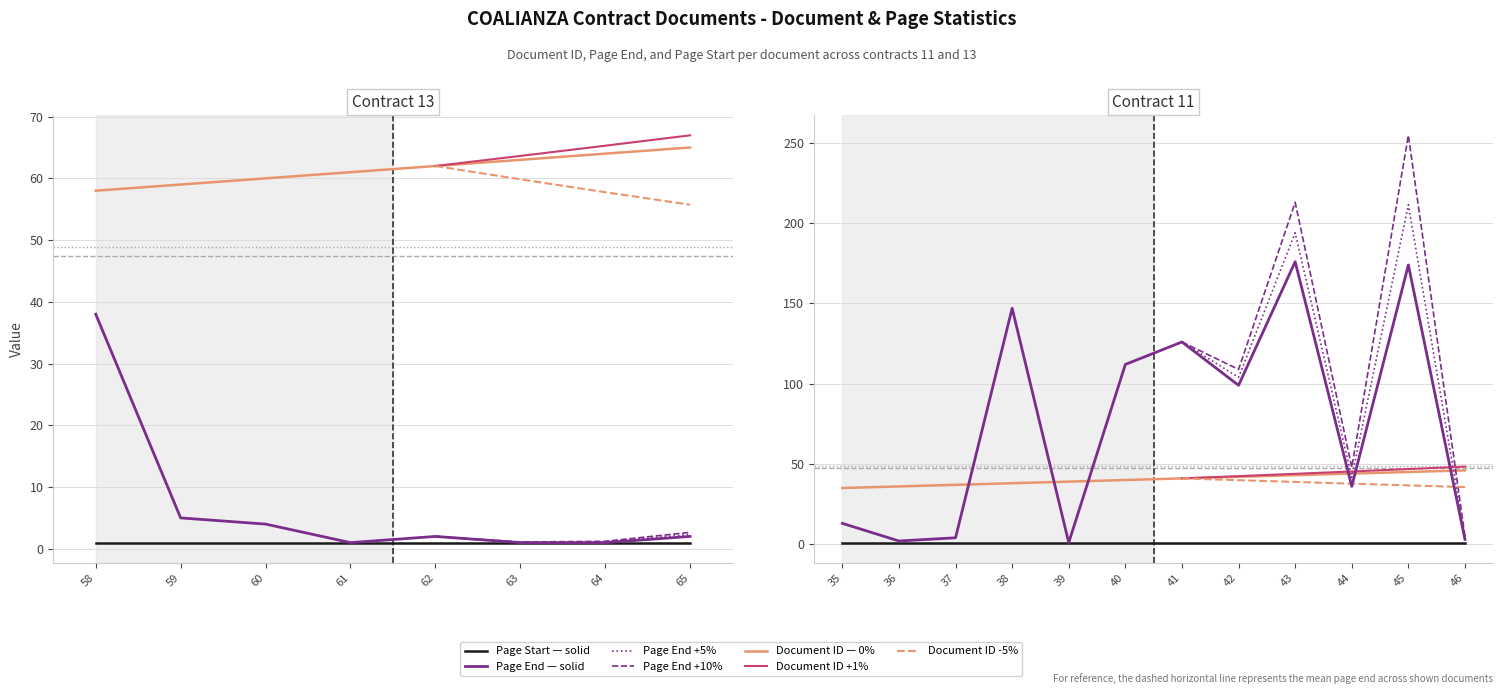

Reading left to right, what are all the values shown in this chart?

Document ID: 58	59	60	61	62	63	64	65	35	36	37	38	39	40	41	42	43	44	45	46
Page End: 38	5	4	1	2	1	1	2	13	2	4	147	1	112	126	99	176	36	174	3
Page Start: 1	1	1	1	1	1	1	1	1	1	1	1	1	1	1	1	1	1	1	1